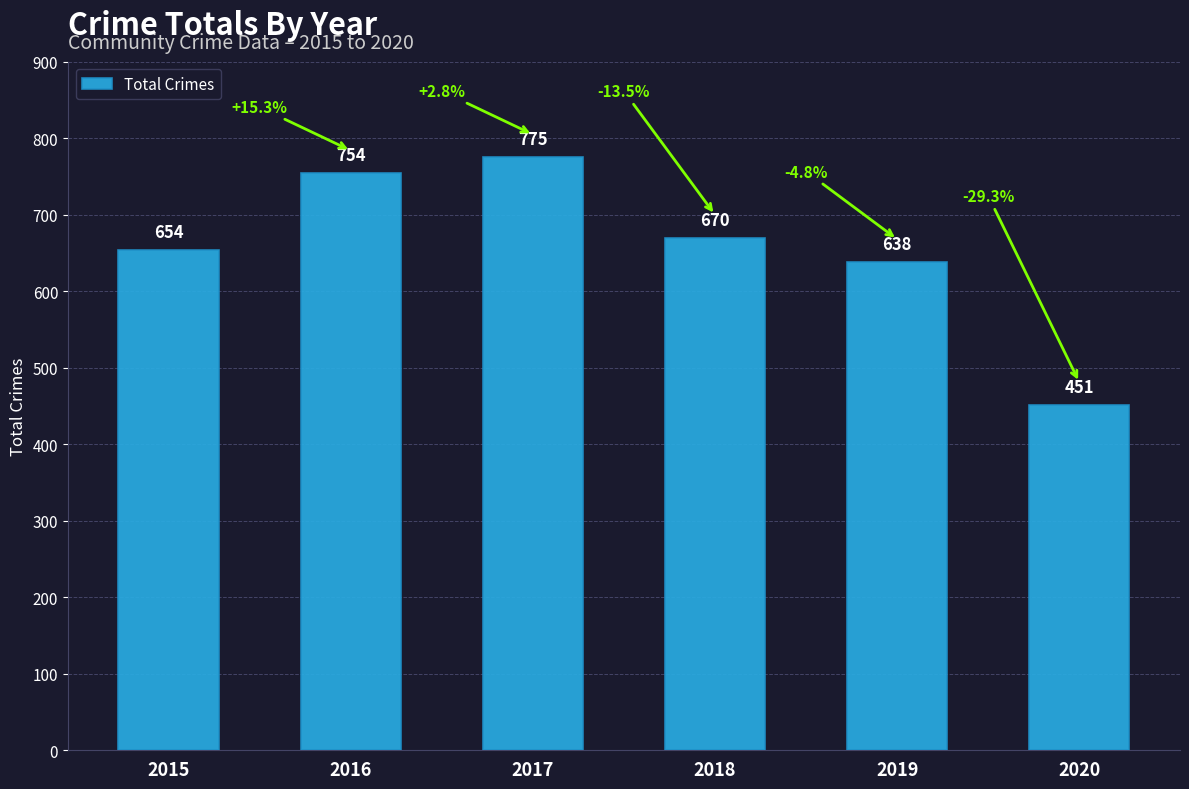

What is the average value?

657